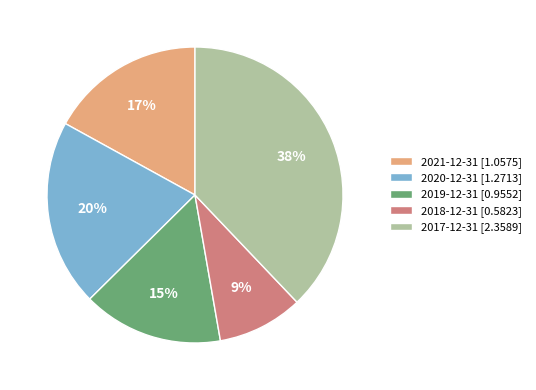

Is it true that 2019-12-31 is 15% of the pie?

True